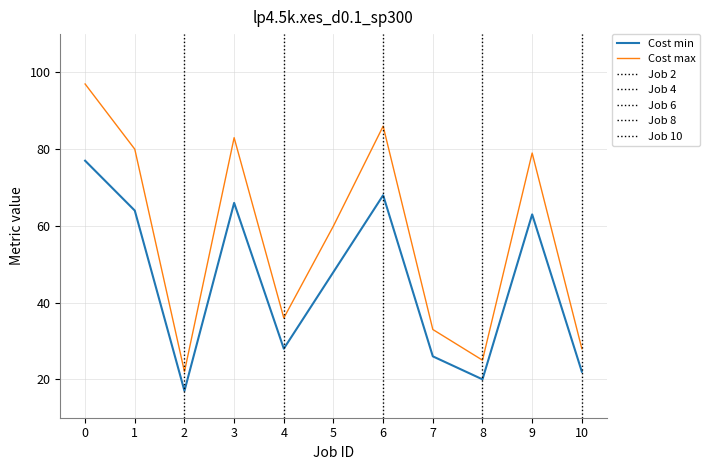

True or false: Cost max and Cost min cross at least once.

False